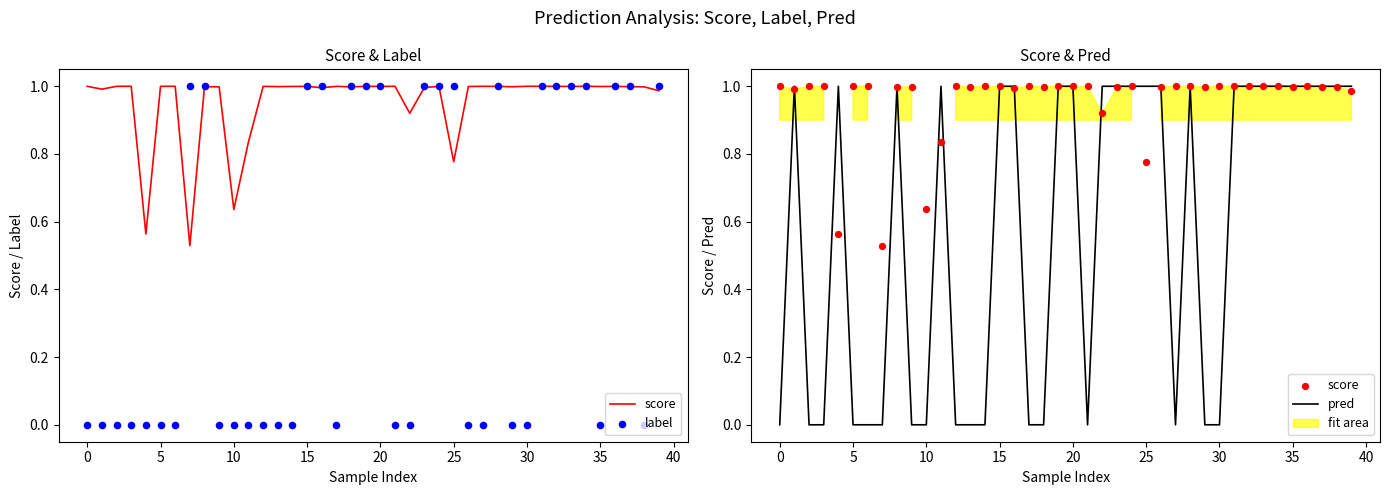

Is the value of score at 5 greater than the value of pred at 35?

No